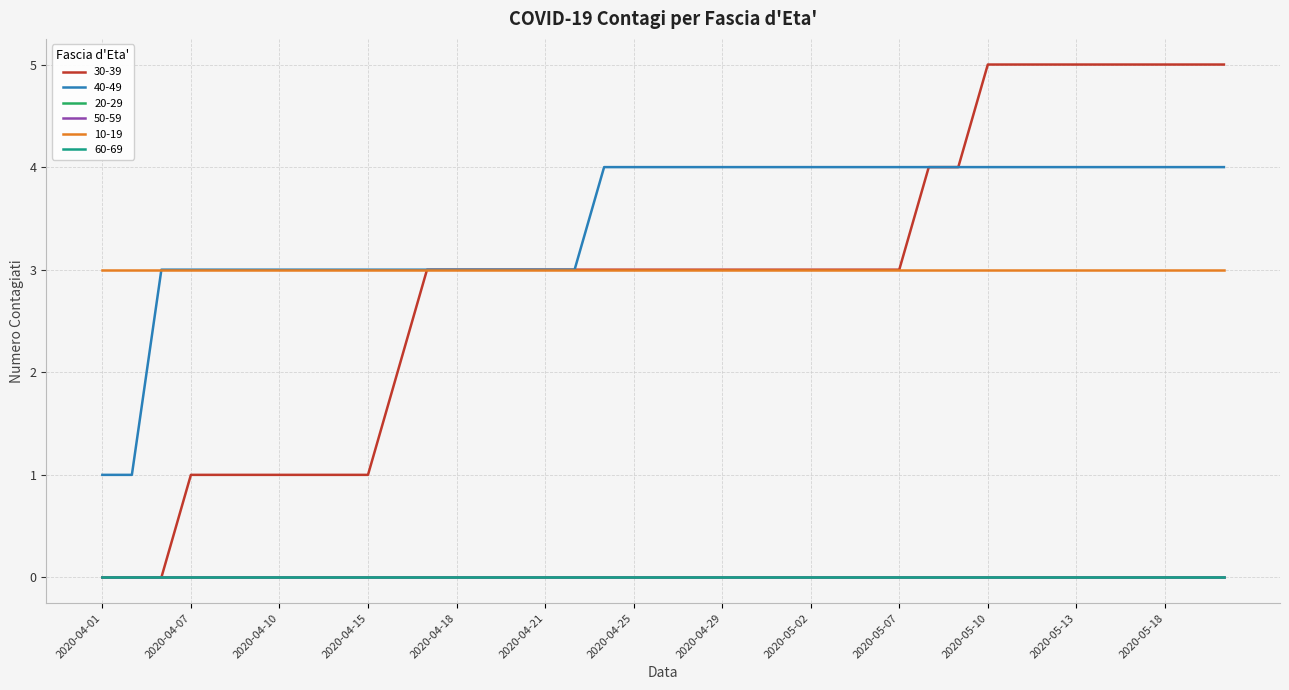

What is the label of the 9th point from the left?

2020-04-14